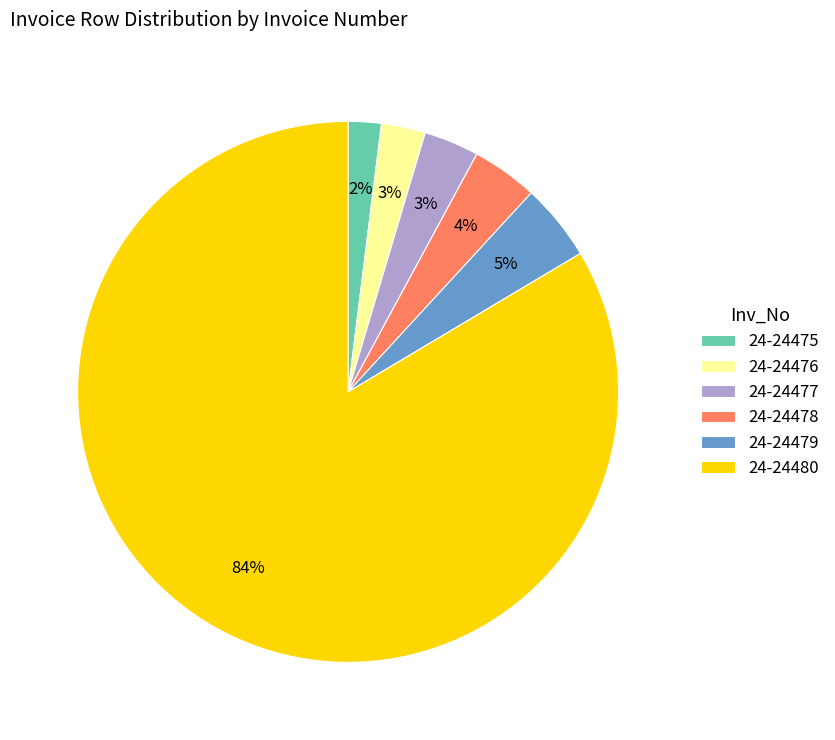

To the nearest percent, what portion does 24-24477 represent?

3%